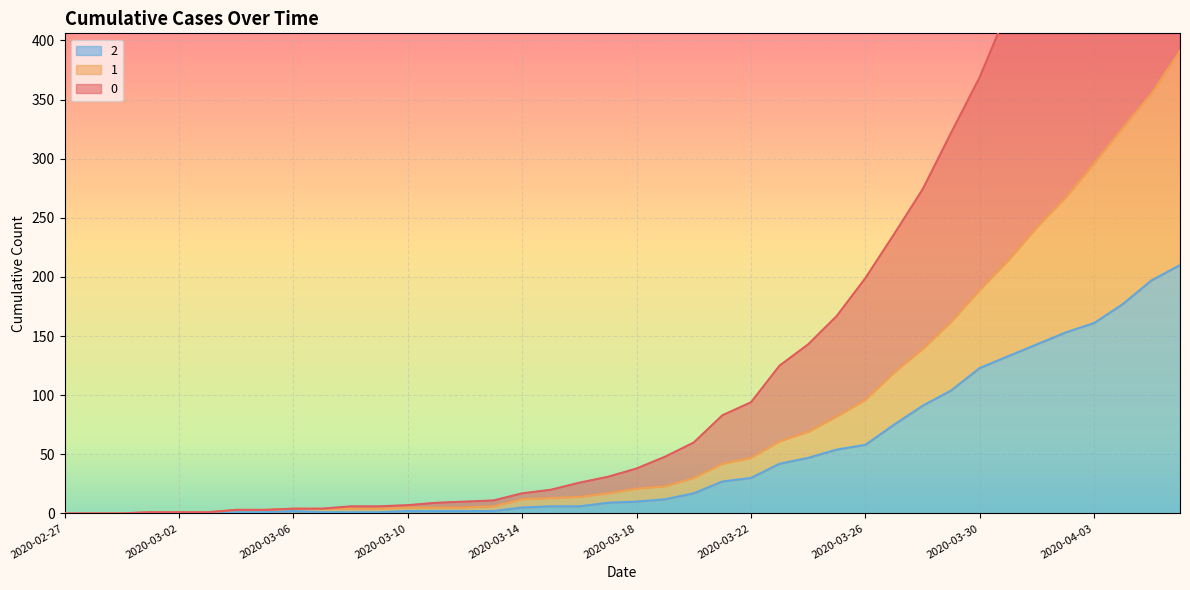

How many data points in 2 are above 10?

19